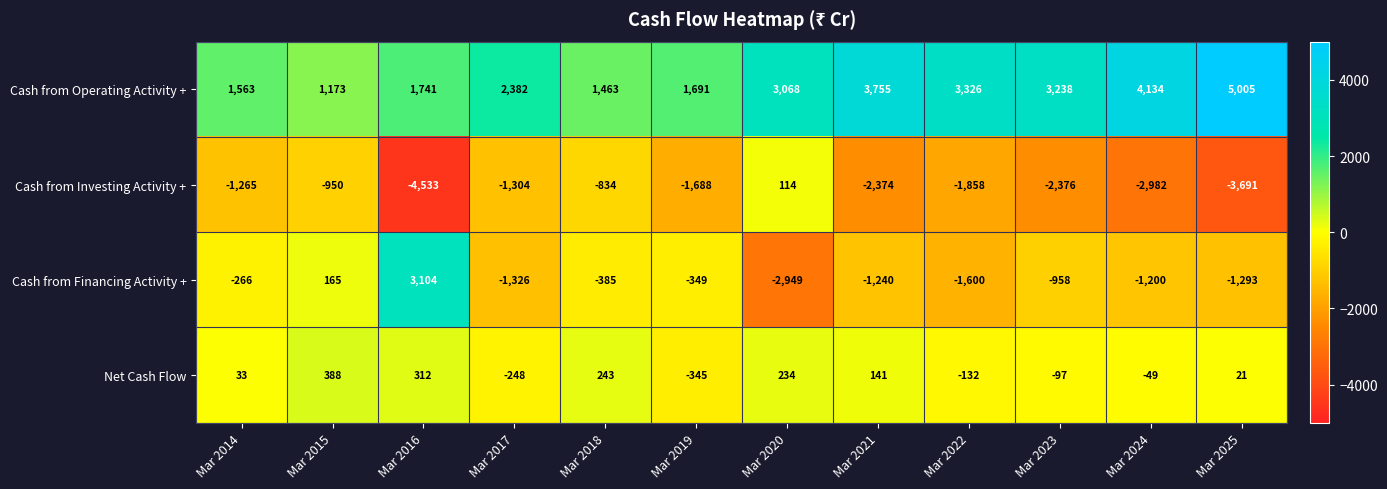

How many negative values does the Net Cash Flow series have?

5